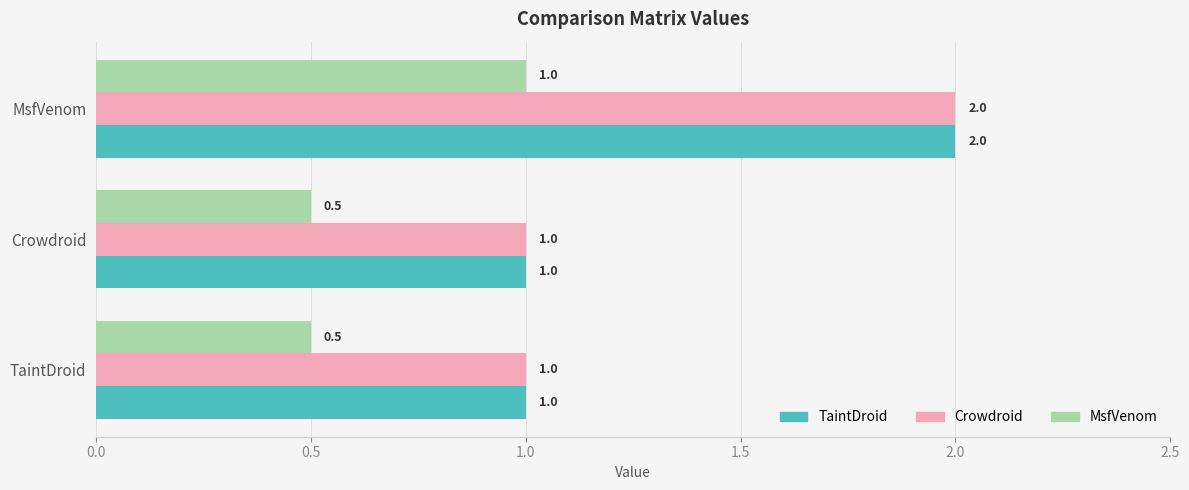

True or false: TaintDroid has a value of 1.0 at TaintDroid.

True